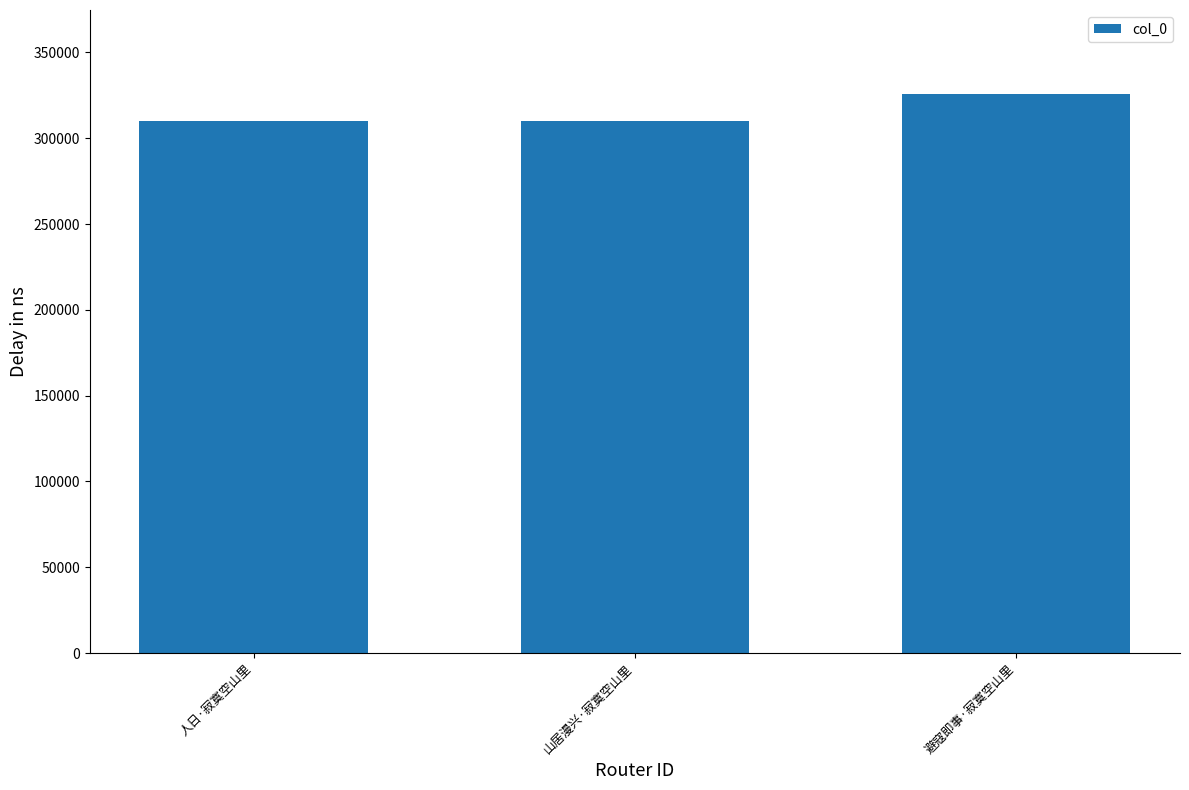

What is the smallest value displayed?

310185